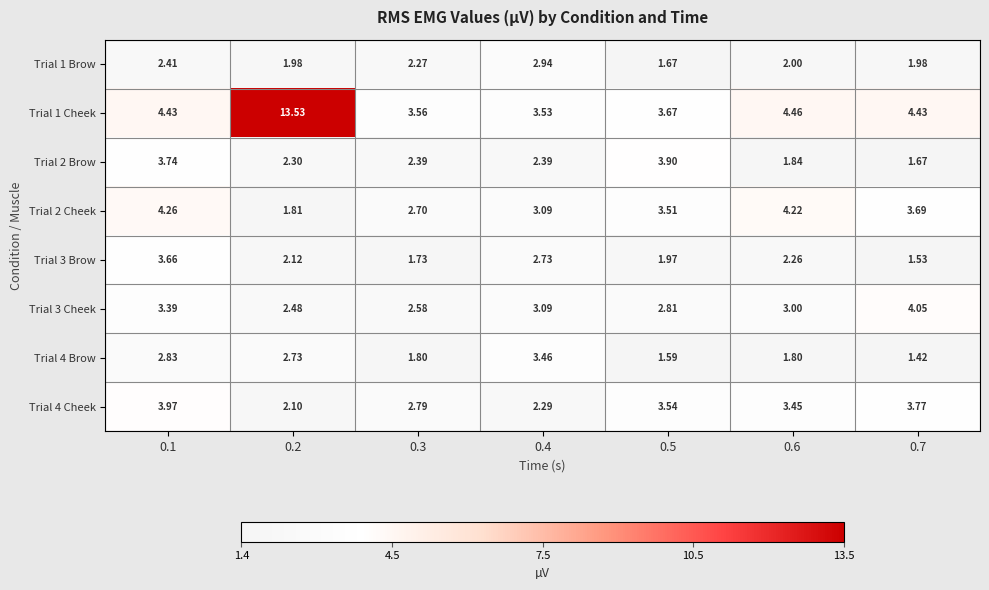

Is the value of Trial 3 Cheek at 0.6 greater than the value of Trial 4 Brow at 0.3?

Yes